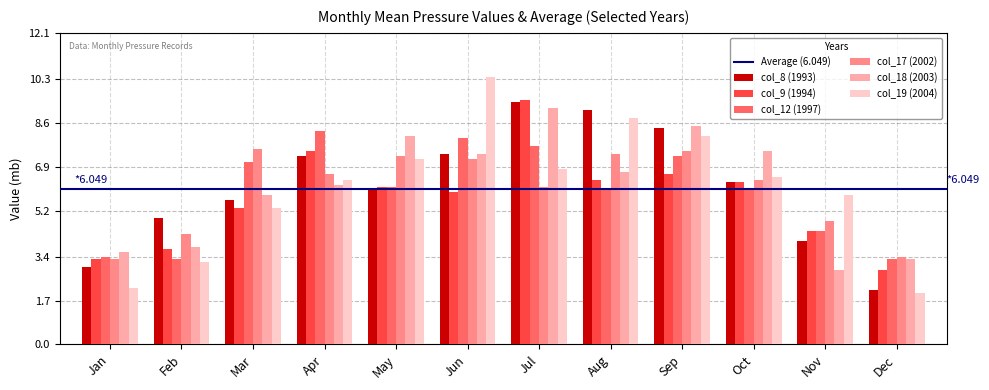

List the series in order of their peak value, lowest first.

col_17 (2002), col_12 (1997), col_18 (2003), col_8 (1993), col_9 (1994), col_19 (2004)